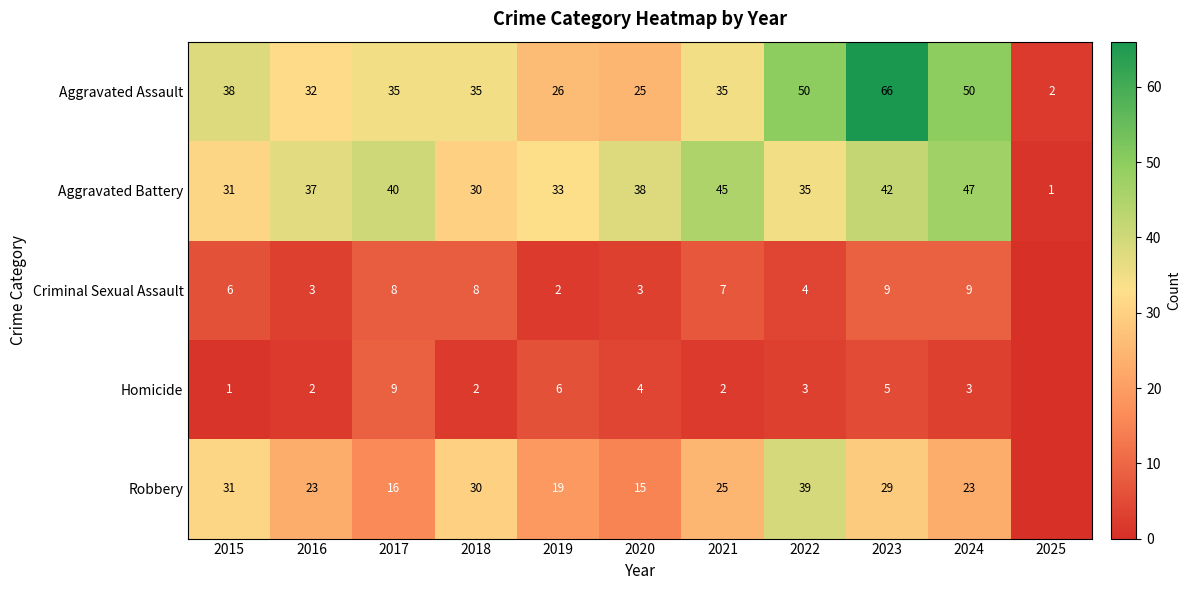

Is it true that Criminal Sexual Assault equals 3 at 2016?

True